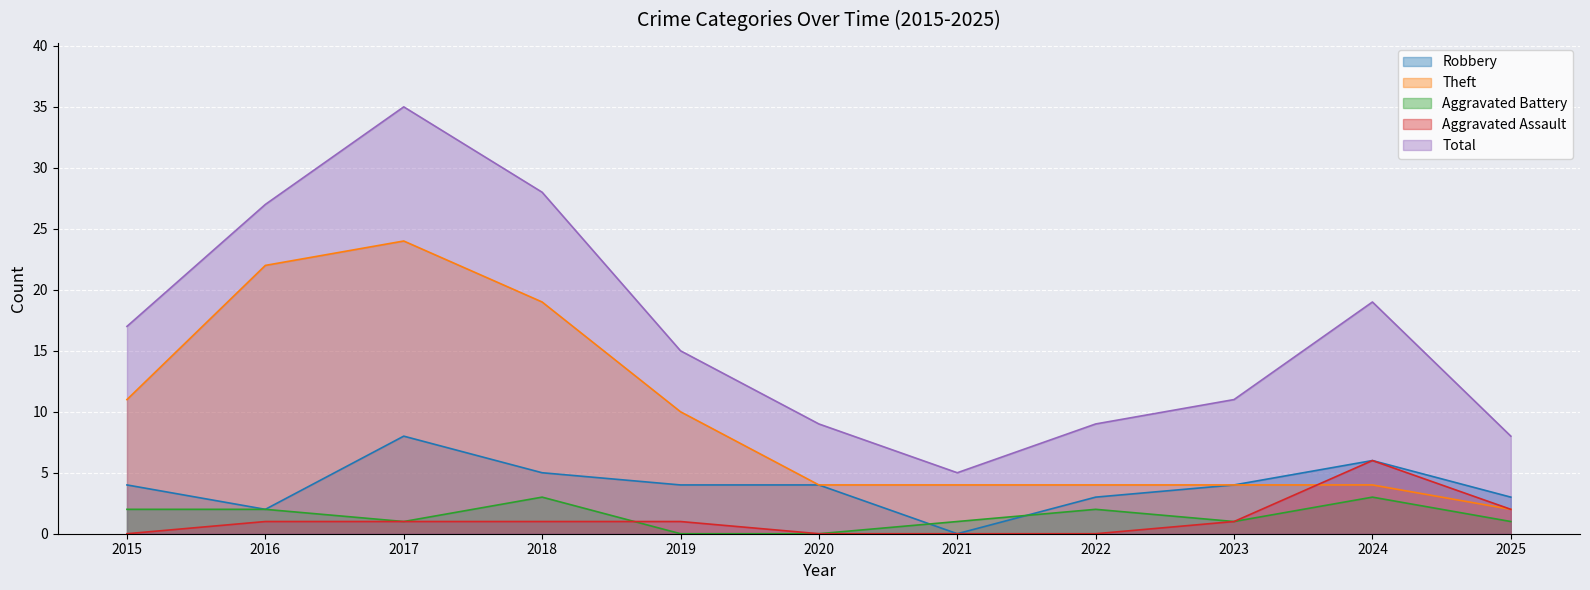

How many interior local peaks does the Aggravated Assault series have?

1